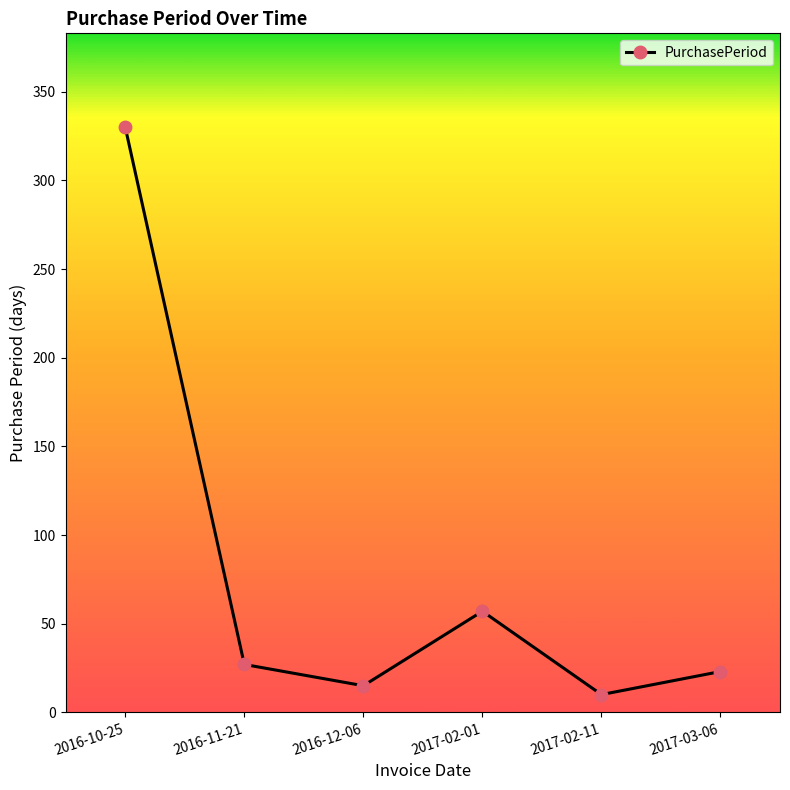

Which label corresponds to the smallest value in the chart?

2017-02-11